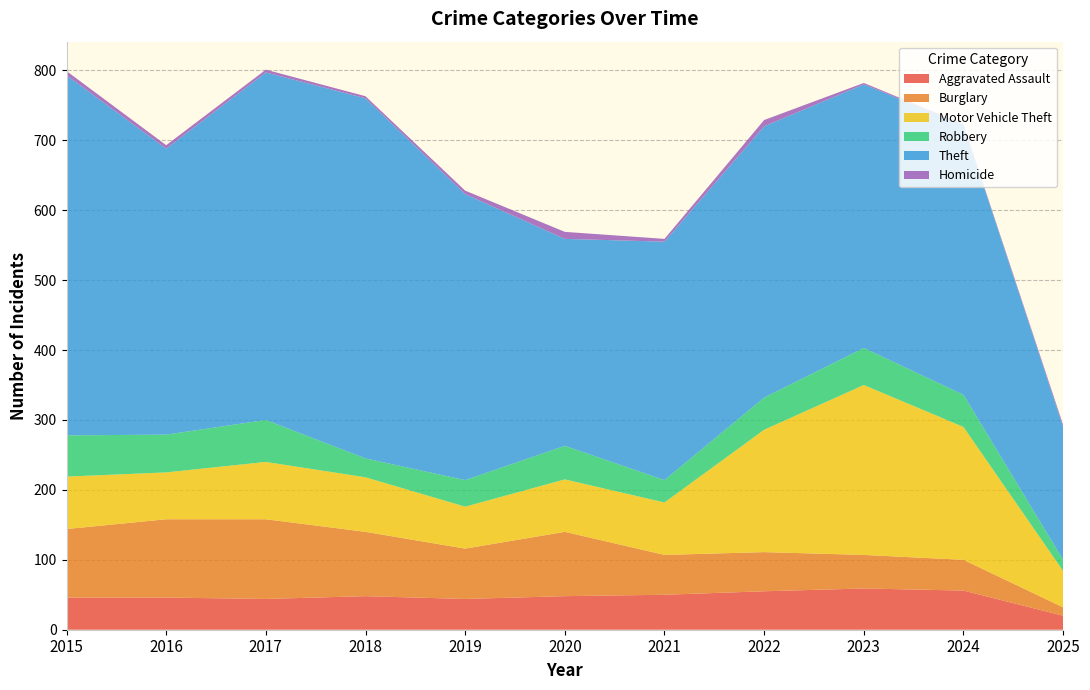

Reading left to right, list all the values displayed in this chart.

Aggravated Assault: 2015=46	2016=46	2017=44	2018=48	2019=44	2020=48	2021=50	2022=55	2023=59	2024=56	2025=20
Burglary: 2015=98	2016=112	2017=114	2018=92	2019=72	2020=92	2021=57	2022=56	2023=48	2024=44	2025=12
Motor Vehicle Theft: 2015=75	2016=67	2017=82	2018=78	2019=60	2020=75	2021=75	2022=175	2023=243	2024=190	2025=52
Robbery: 2015=59	2016=54	2017=60	2018=27	2019=38	2020=48	2021=32	2022=46	2023=53	2024=46	2025=16
Theft: 2015=515	2016=409	2017=497	2018=515	2019=409	2020=296	2021=341	2022=388	2023=377	2024=386	2025=190
Homicide: 2015=6	2016=5	2017=4	2018=3	2019=5	2020=10	2021=4	2022=9	2023=2	2024=1	2025=3